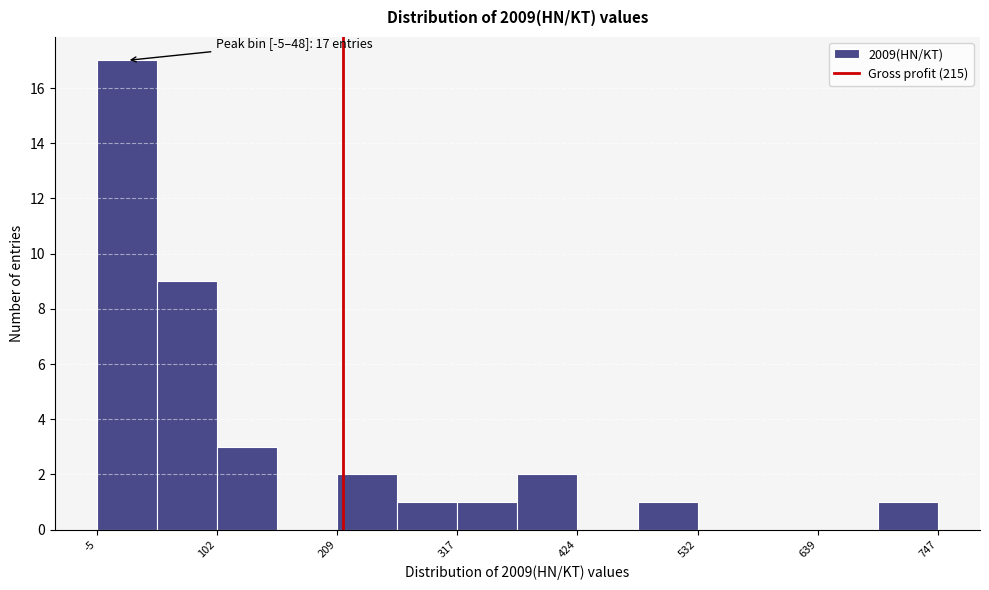

Read against the x-axis, roughly where is the centre of the tallest bar?

20